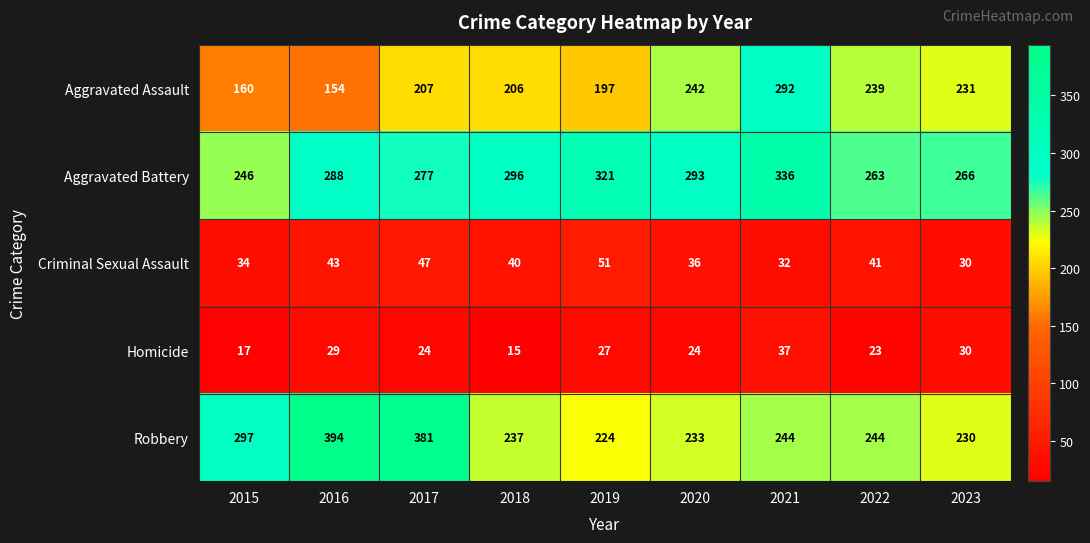

Where is Aggravated Assault nearest to the value 223?

2023